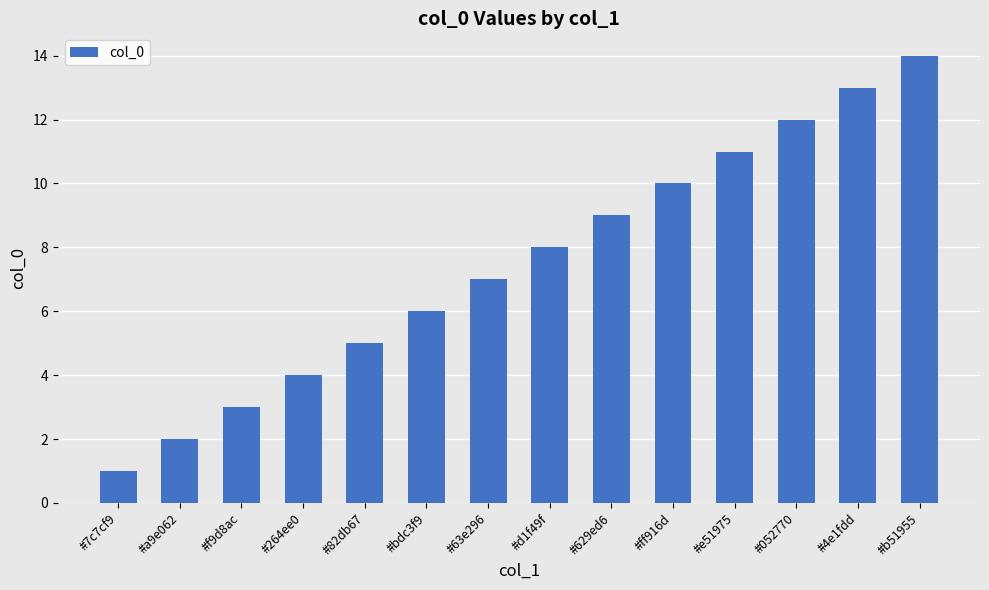

What is the sum of all values?

105